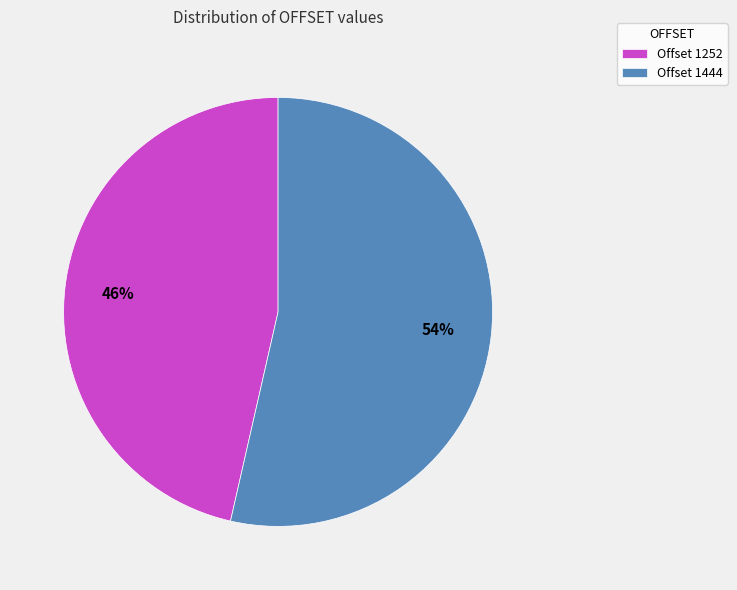

Which category has the smallest portion of the pie?

Offset 1252